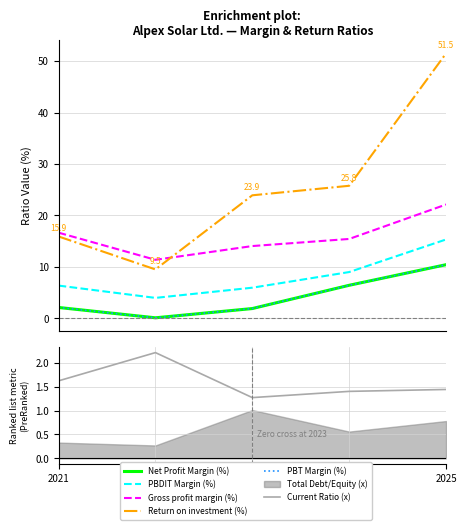

What is the spread (max minus min) of values at 2022?

11.3